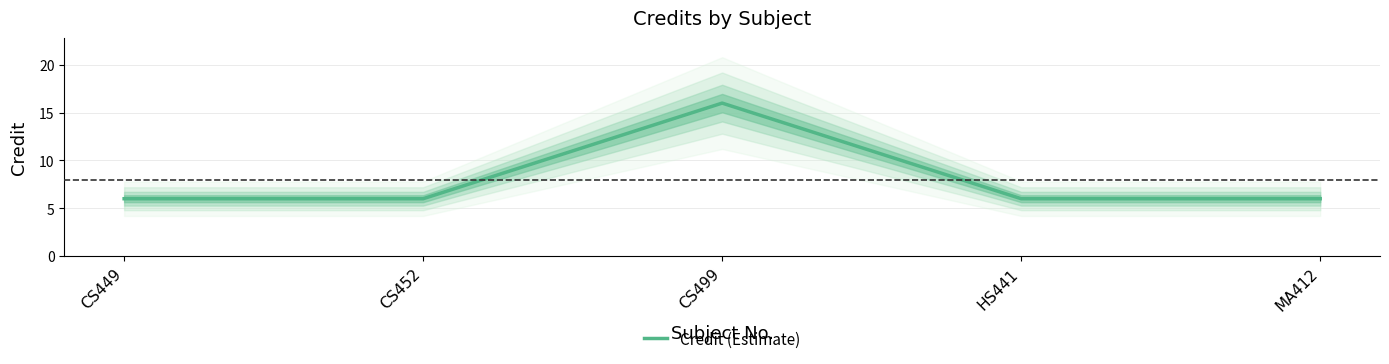

True or false: the data shows 16 at CS499.

True